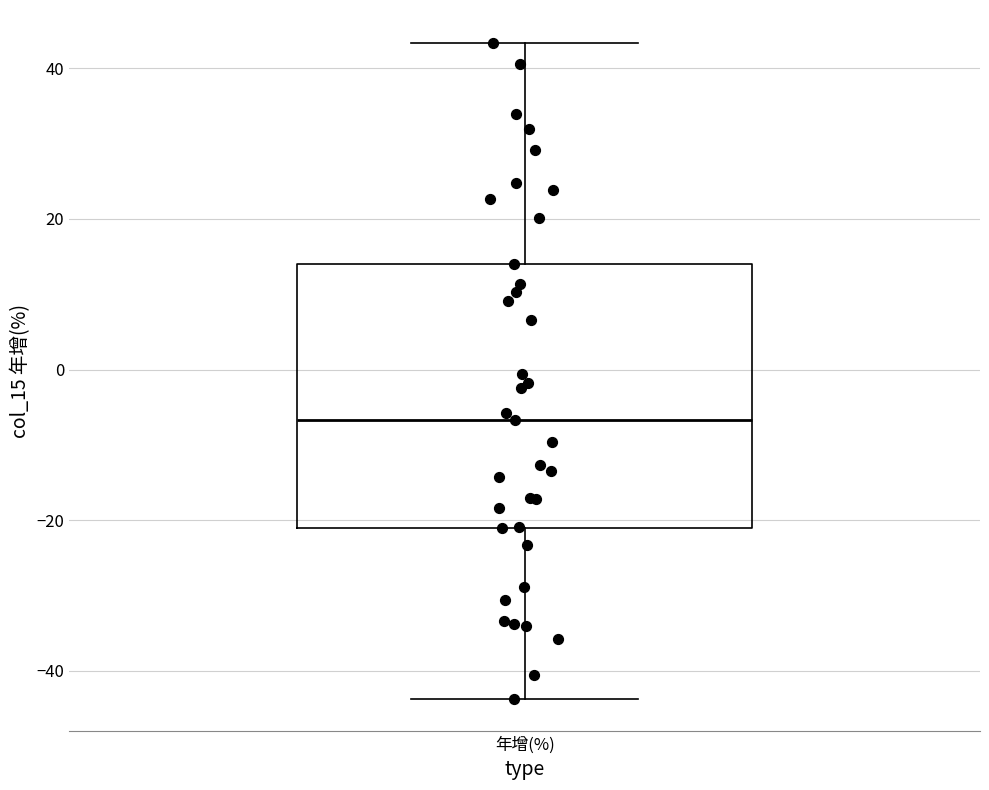

Where is the lower edge of the box for 年增(%) on the y-axis? The values are not printed on the chart, so give them approximately, as read against the axis.

-20